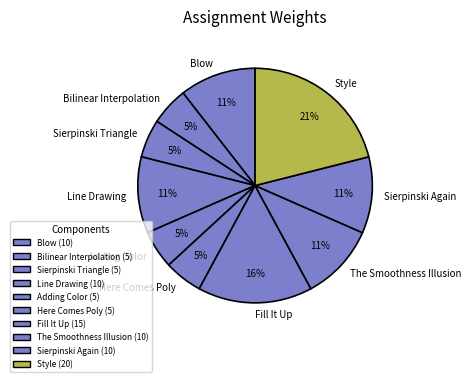

Count the number of slices in the pie.

10